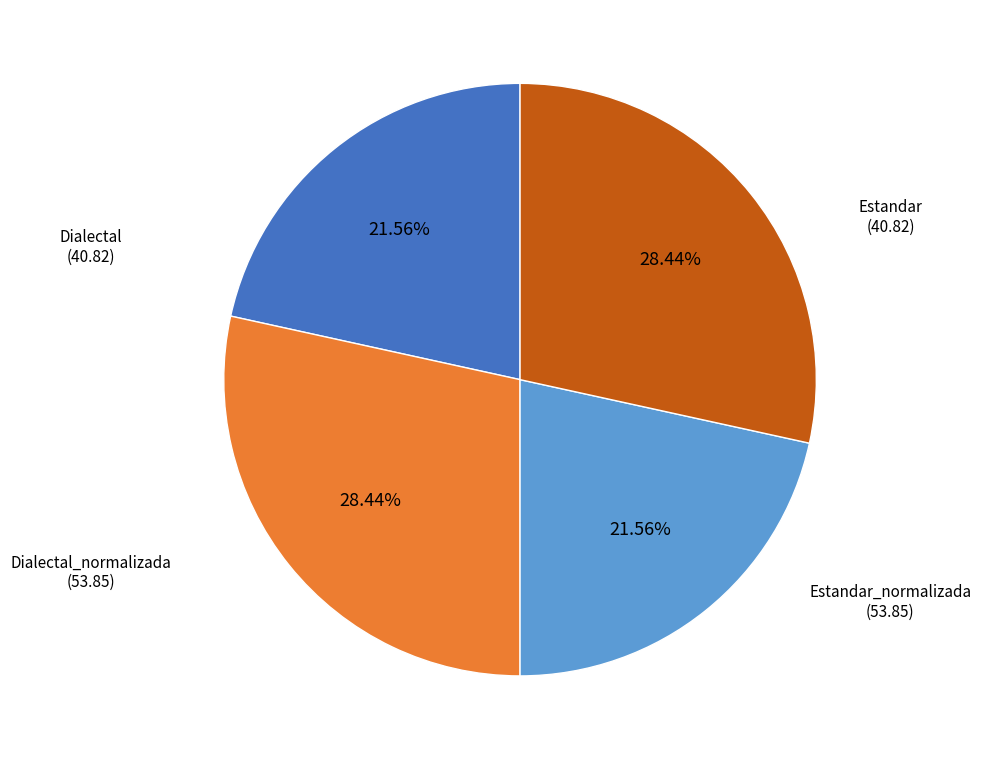

How many segments does this pie chart have?

4